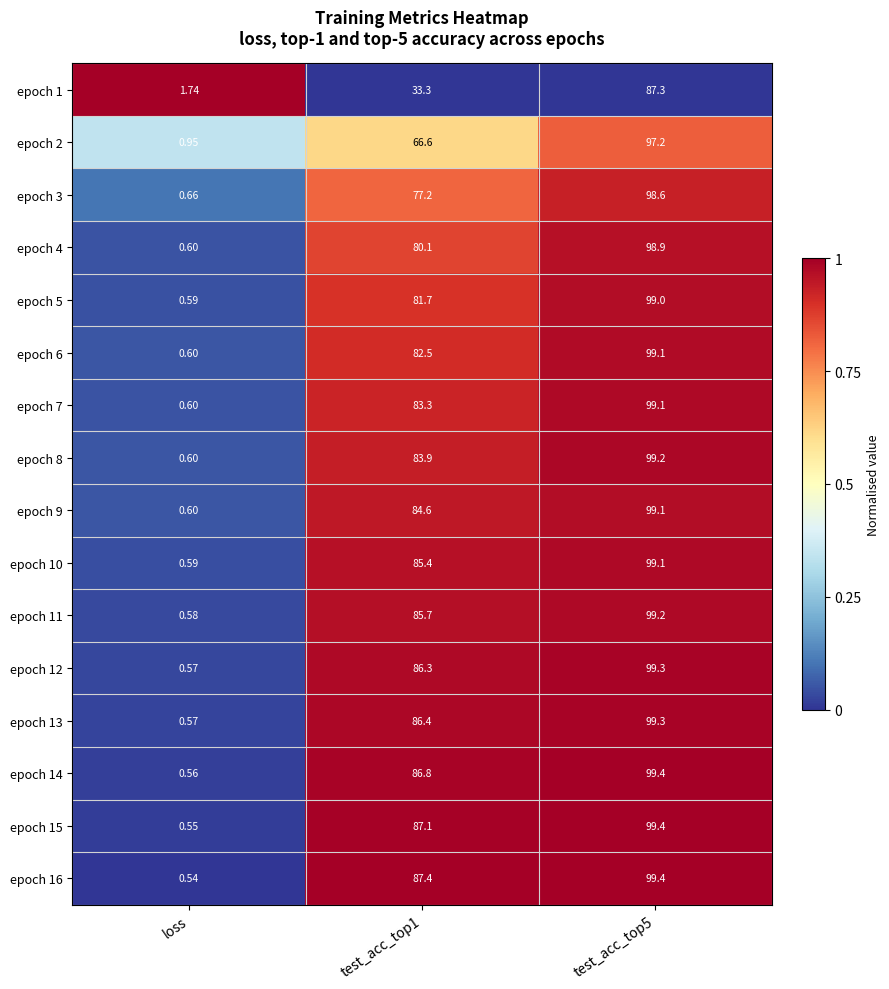

What is the spread (max minus min) of values at test_acc_top1?

54.1